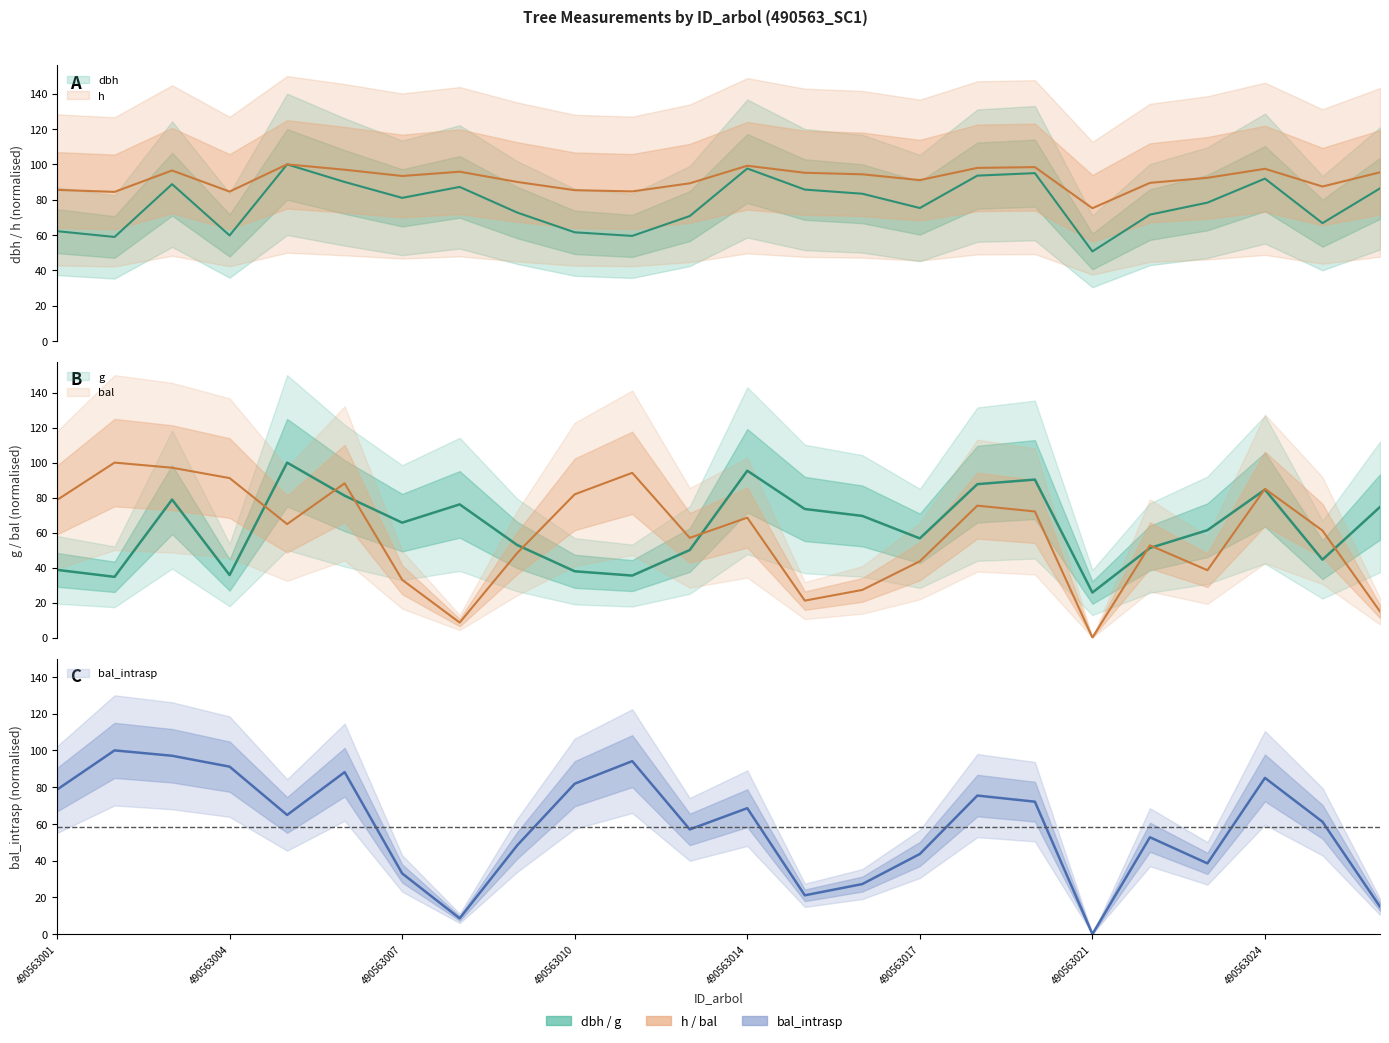

The g series shows 70.8 at 490563009. True or false?

False